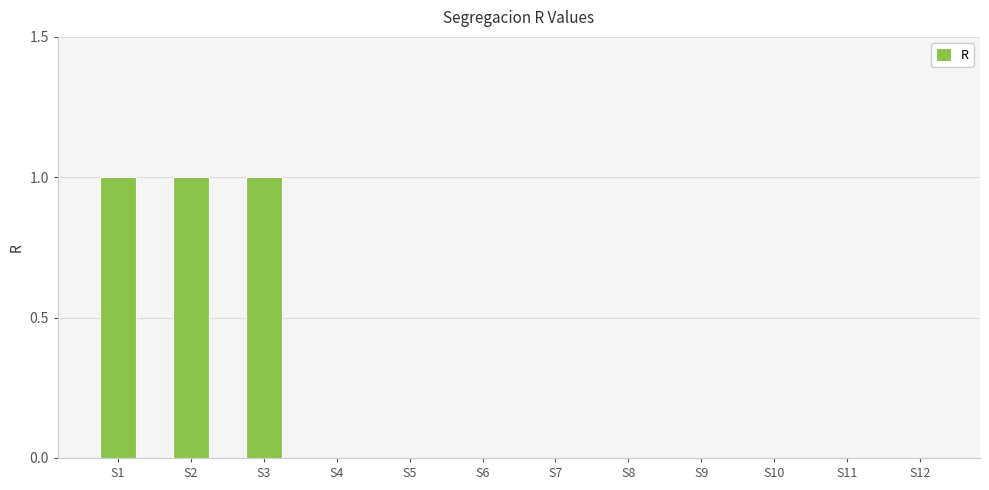

What is the sum of all values?

3